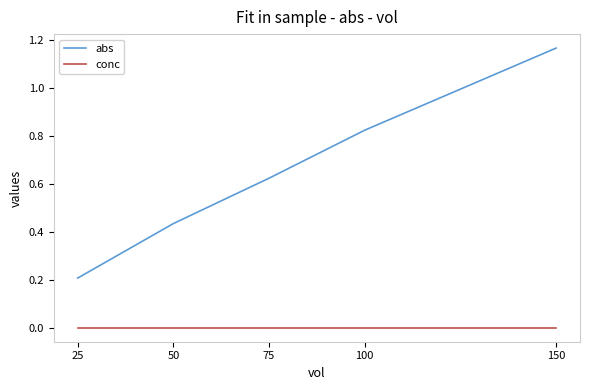

Is it true that abs equals 0.3 at 50?

False